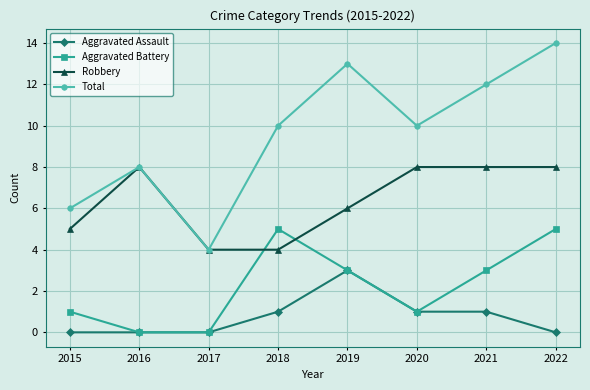

How many distinct data groups are displayed?

4